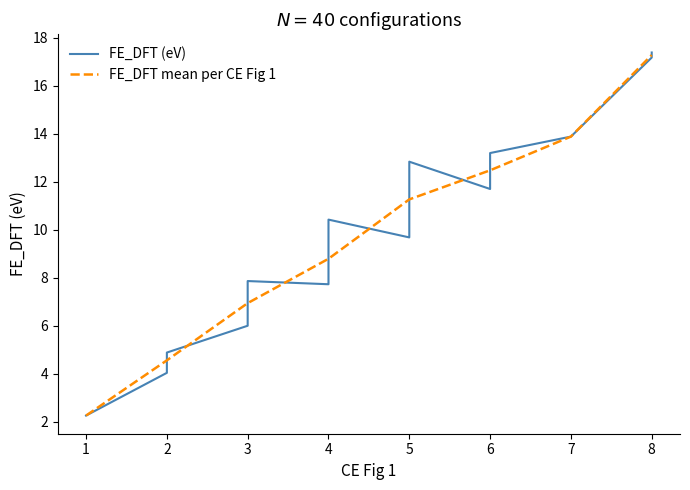

True or false: CE Fig 1 and FE_DFT (eV) cross at least once.

False